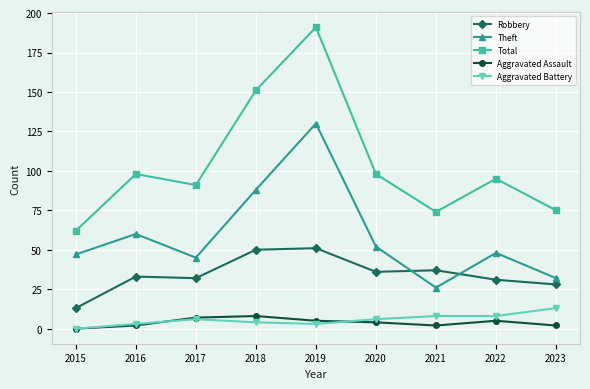

Reading right to left, transcribe all the data shown in this chart.

Robbery: 2023=28	2022=31	2021=37	2020=36	2019=51	2018=50	2017=32	2016=33	2015=13
Theft: 2023=32	2022=48	2021=26	2020=52	2019=130	2018=88	2017=45	2016=60	2015=47
Total: 2023=75	2022=95	2021=74	2020=98	2019=191	2018=151	2017=91	2016=98	2015=62
Aggravated Assault: 2023=2	2022=5	2021=2	2020=4	2019=5	2018=8	2017=7	2016=2	2015=0
Aggravated Battery: 2023=13	2022=8	2021=8	2020=6	2019=3	2018=4	2017=6	2016=3	2015=0